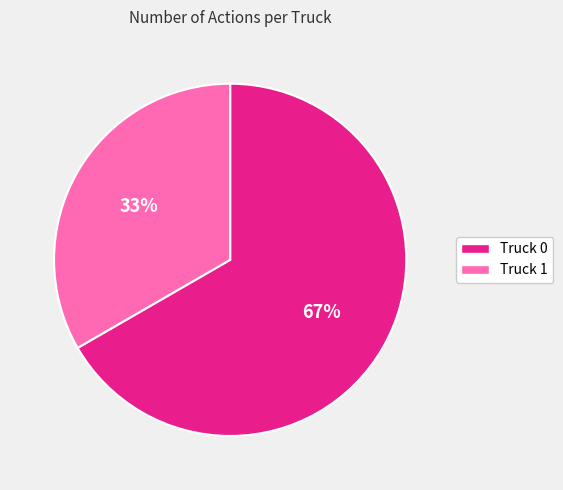

Between Truck 1 and Truck 0, which is larger?

Truck 0